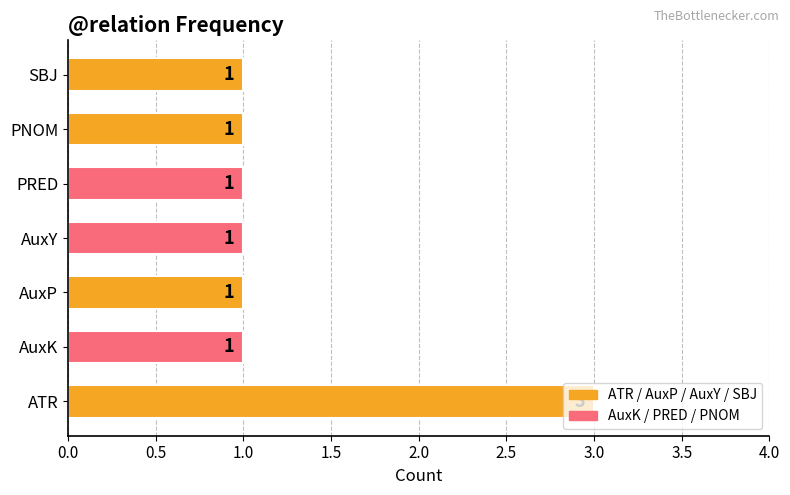

How many data points does each series have?

7